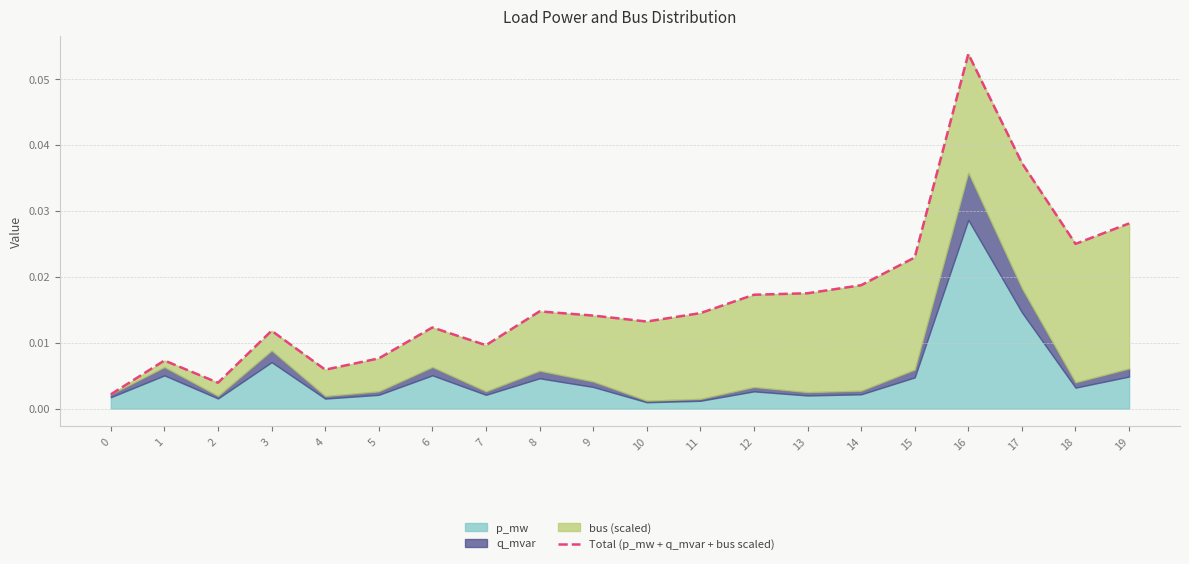

Reading right to left, extract all data points from this chart.

0.0	0.0	0.0	0.1	0.0	0.0	0.0	0.0	0.0	0.0	0.0	0.0	0.0	0.0	0.0	0.0	0.0	0.0	0.0	0.0